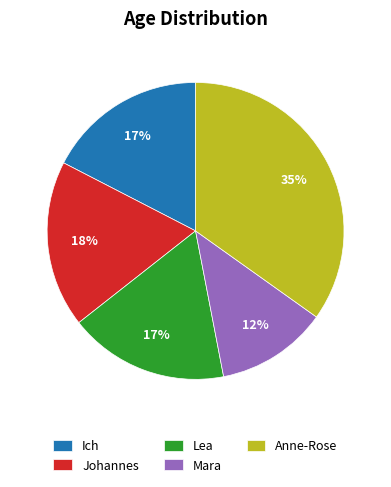

Is there a majority slice in this chart?

No